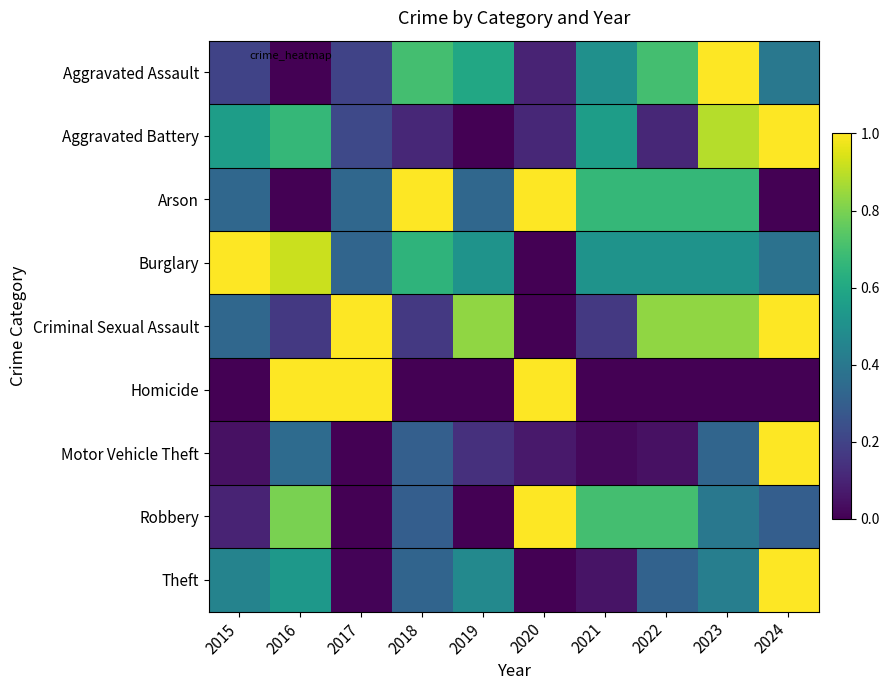

What is the difference between the highest and lowest values at 2017?

1.0